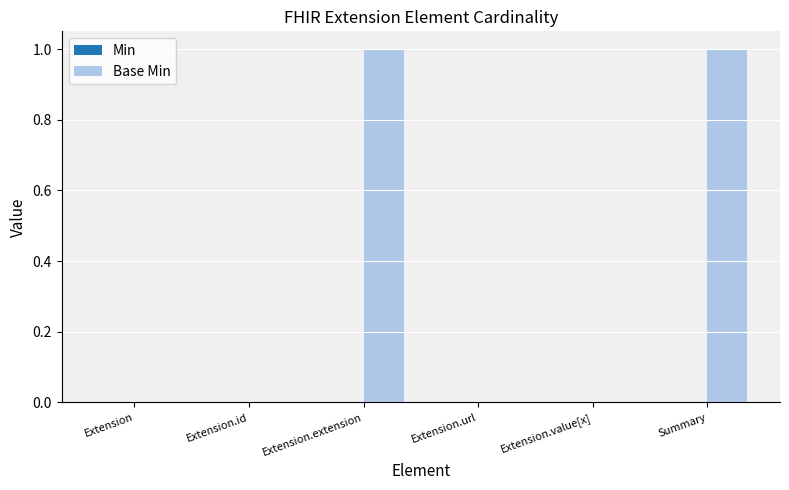

Reading left to right, transcribe all the data shown in this chart.

Extension=0	Extension.id=0	Extension.extension=1	Extension.url=0	Extension.value[x]=0	Summary=1